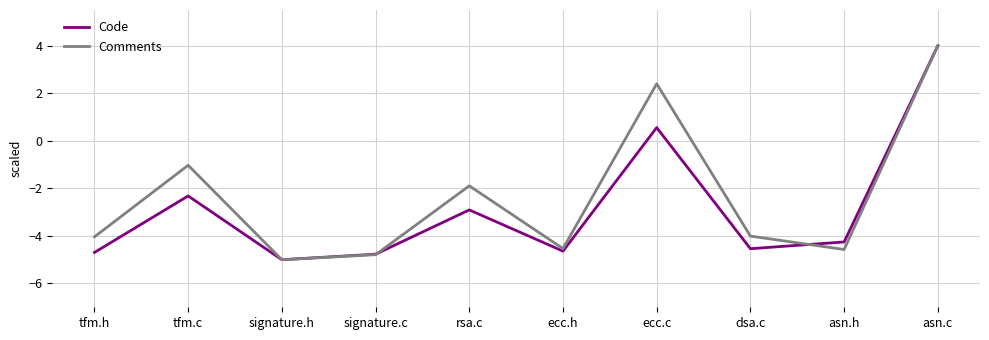

Which category has the highest value across all series?

asn.c